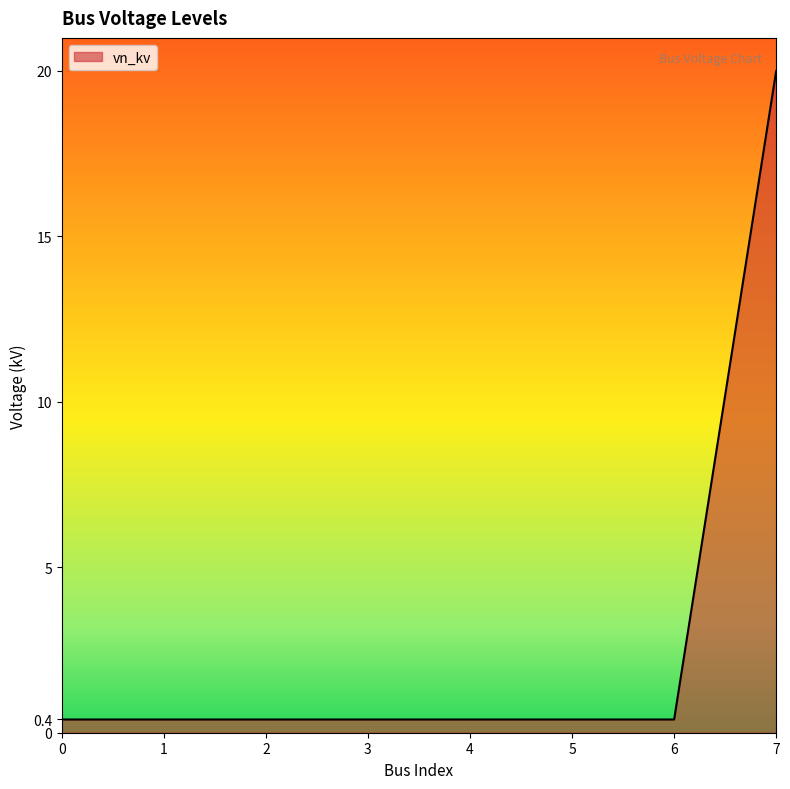

True or false: the data shows 12.7 at 7.

False